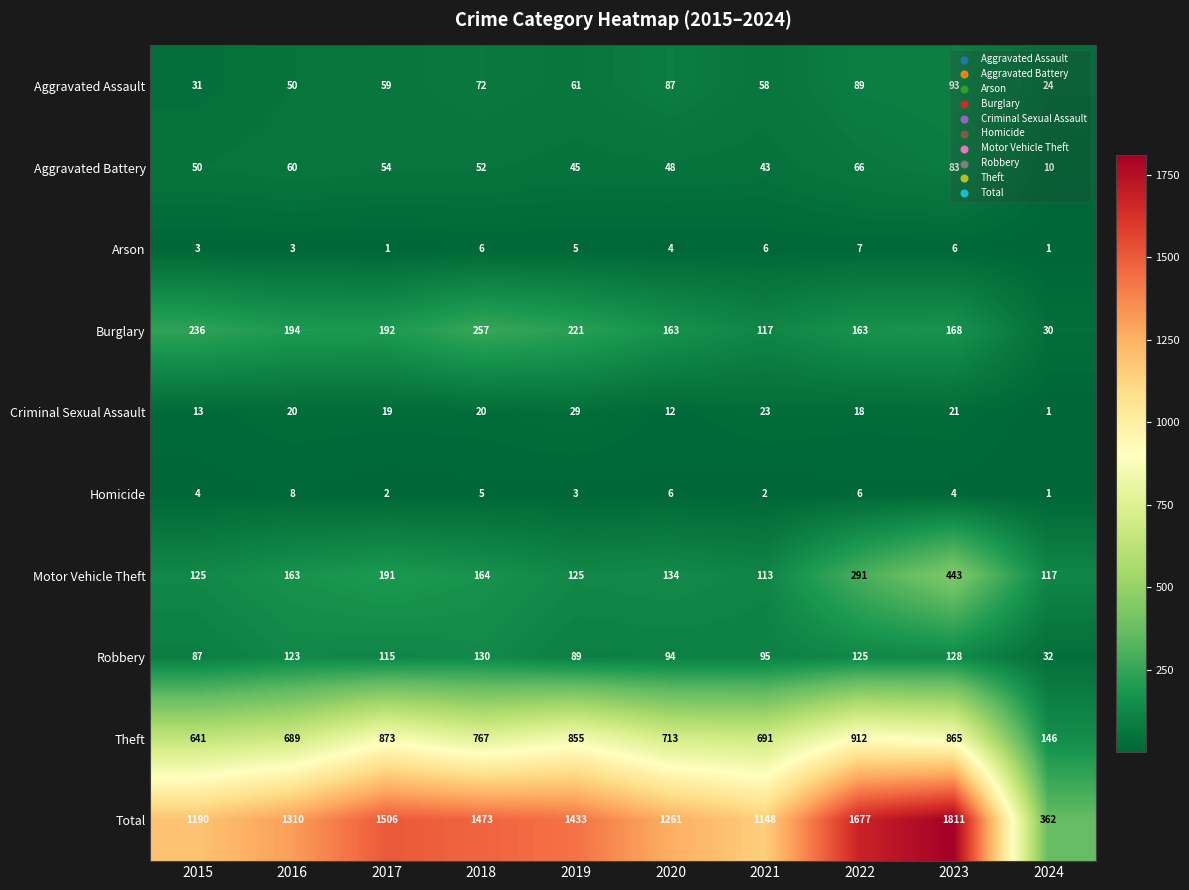

At how many categories does at least one series exceed 824?

9